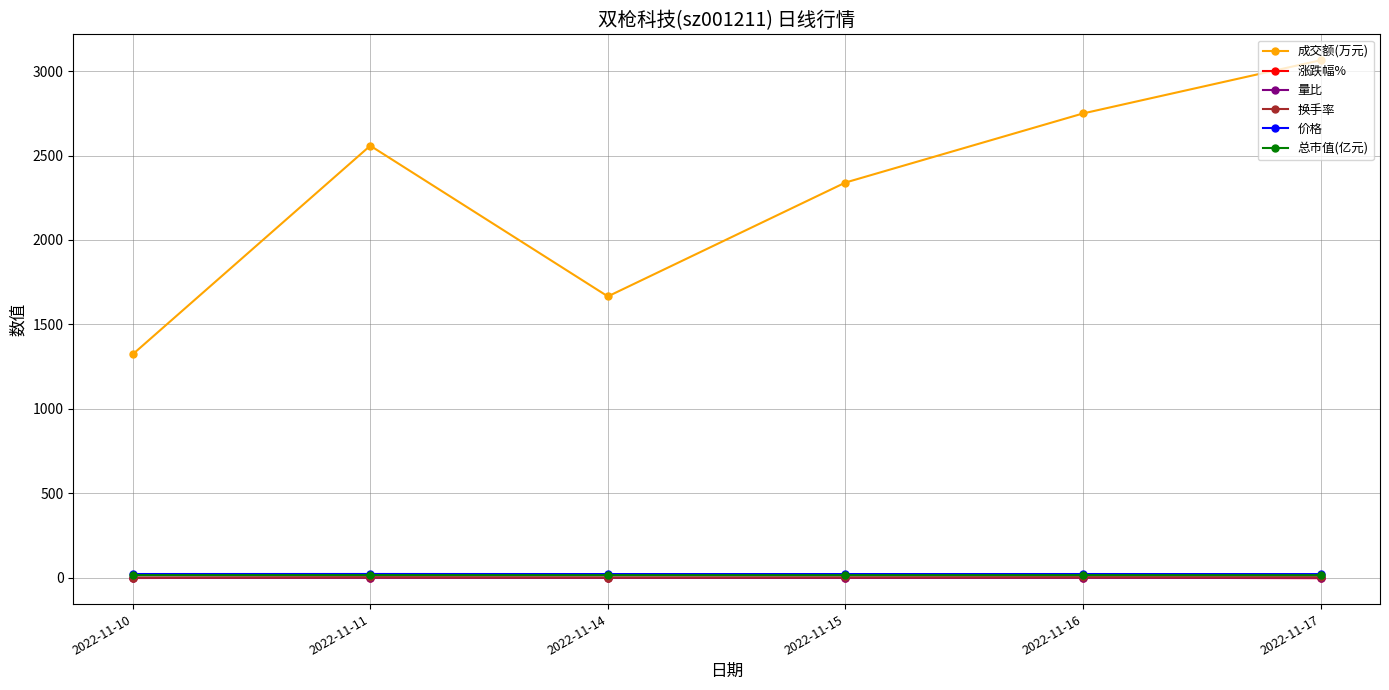

True or false: 总市值(亿元) and 换手率 cross at least once.

False